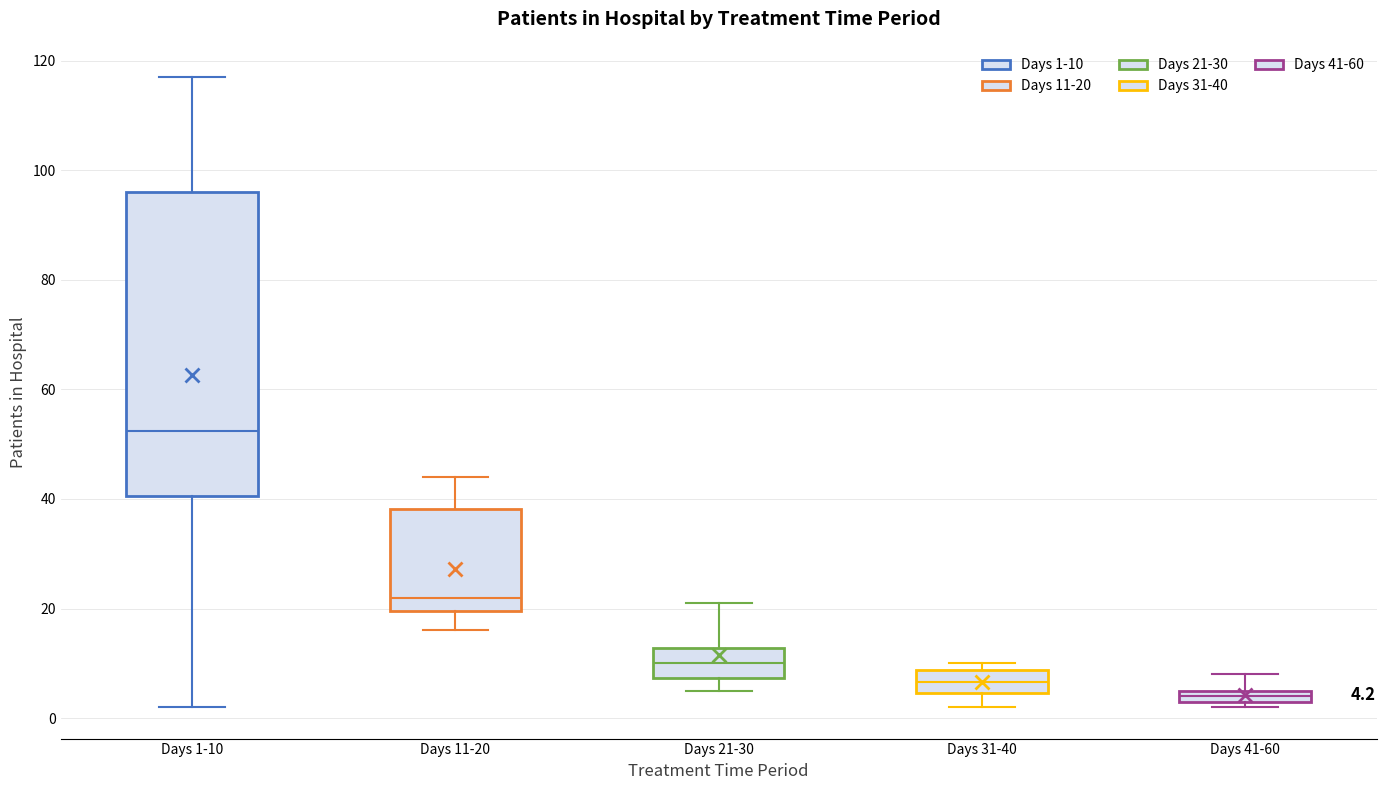

Comparing the boxes themselves (not the whiskers), which one is the tallest?

Days 1-10